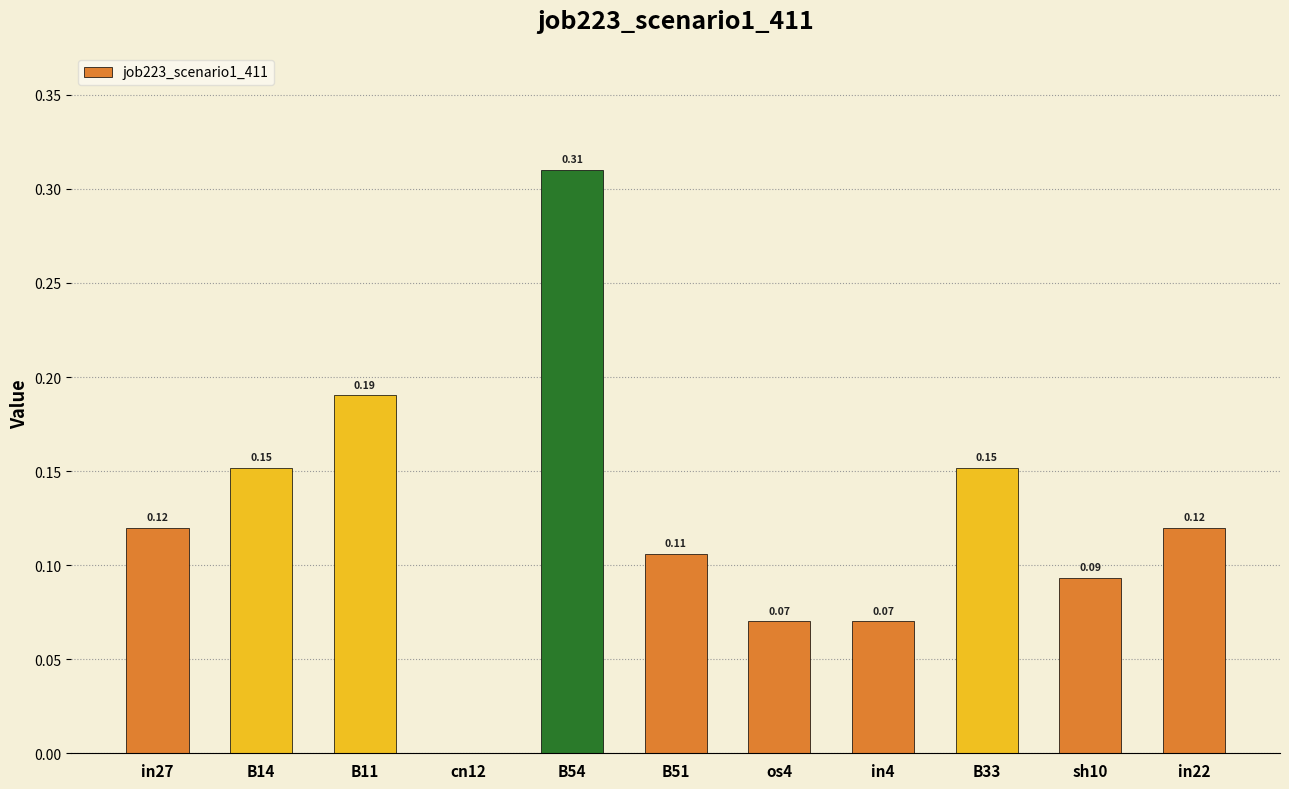

Between in27 and os4, which is larger?

in27